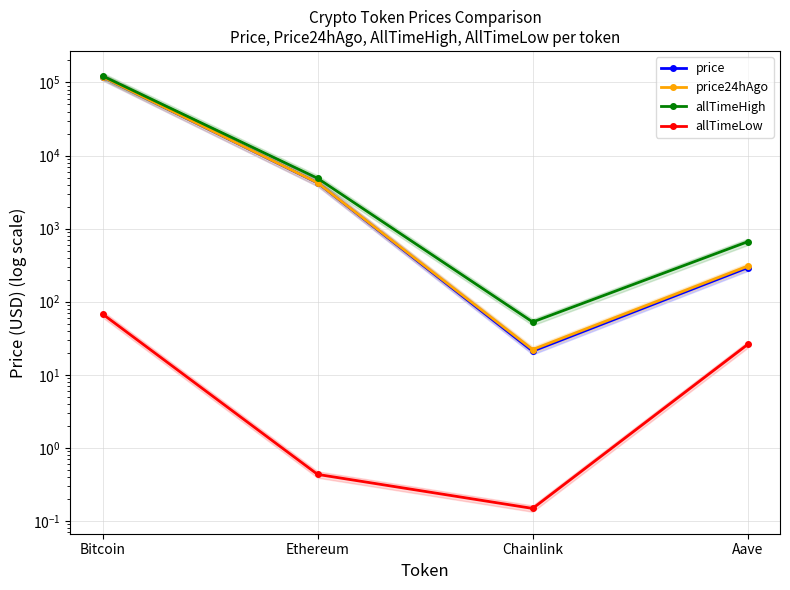

The value of allTimeHigh at Ethereum is 2661.7. True or false?

False